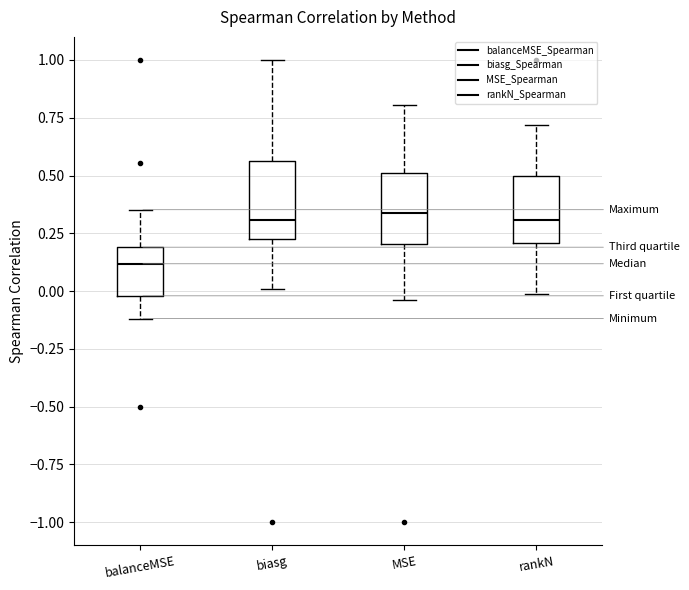

Where does the lower whisker of the box for rankN end on the y-axis? The values are not printed on the chart, so give them approximately, as read against the axis.

0.00